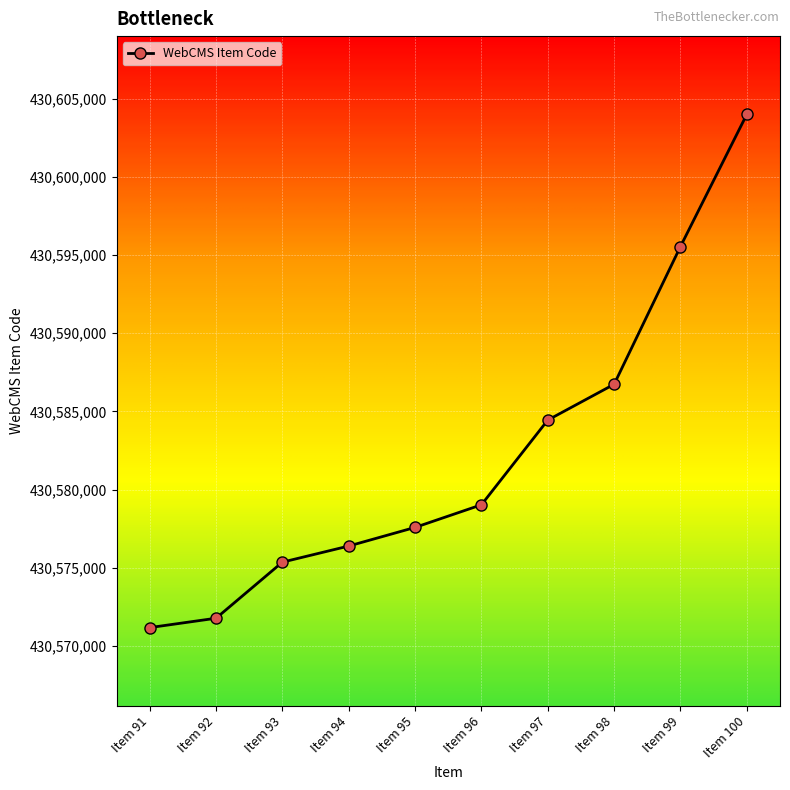

The value at Item 97 is 626816637. True or false?

False